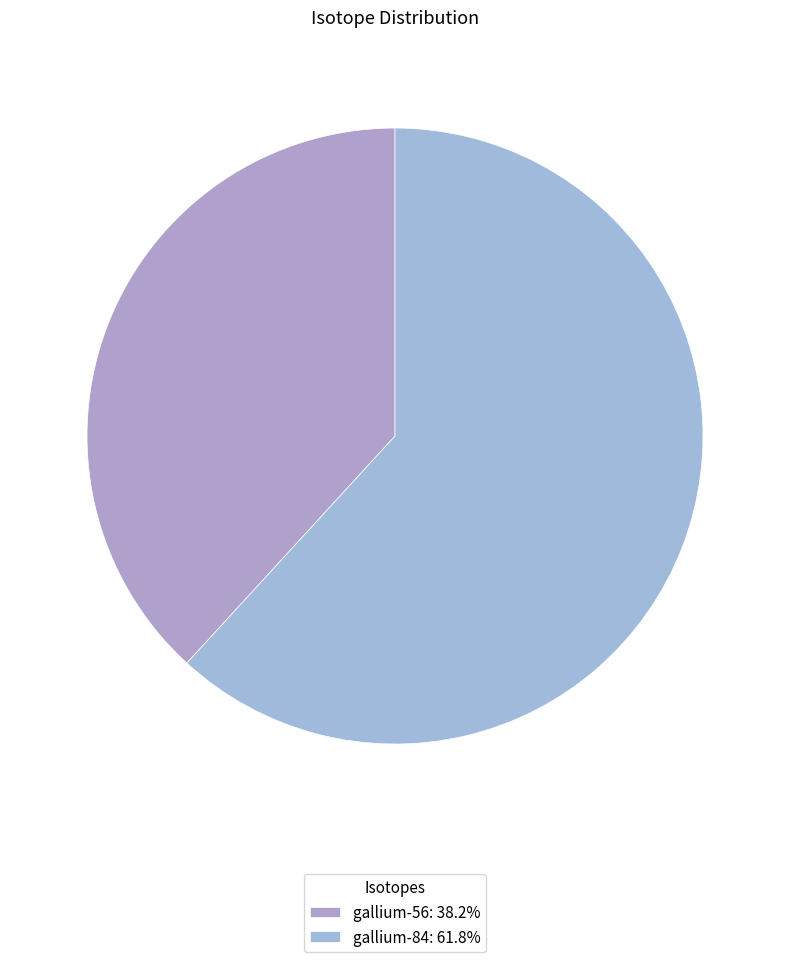

Between gallium-56 and gallium-84, which is larger?

gallium-84